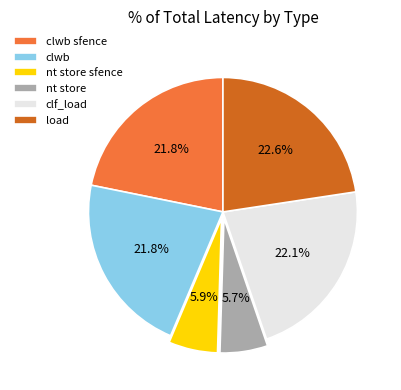

What portion of the pie excludes clf_load?

77.9%